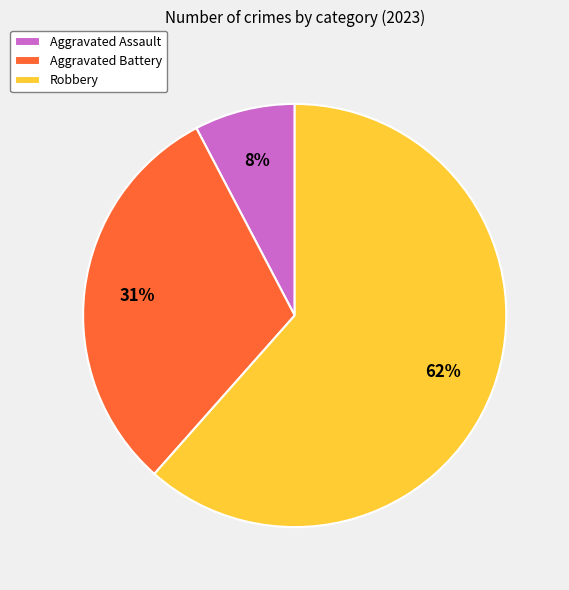

How many slices are in this pie chart?

3